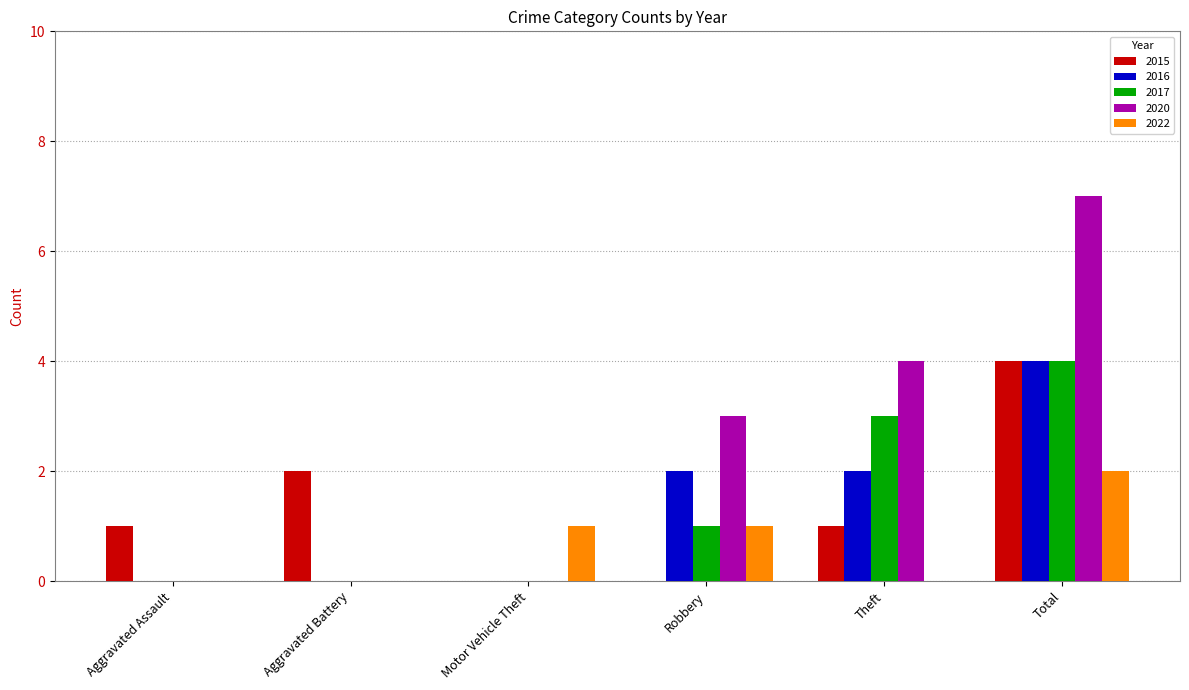

How many groups of bars are there?

6